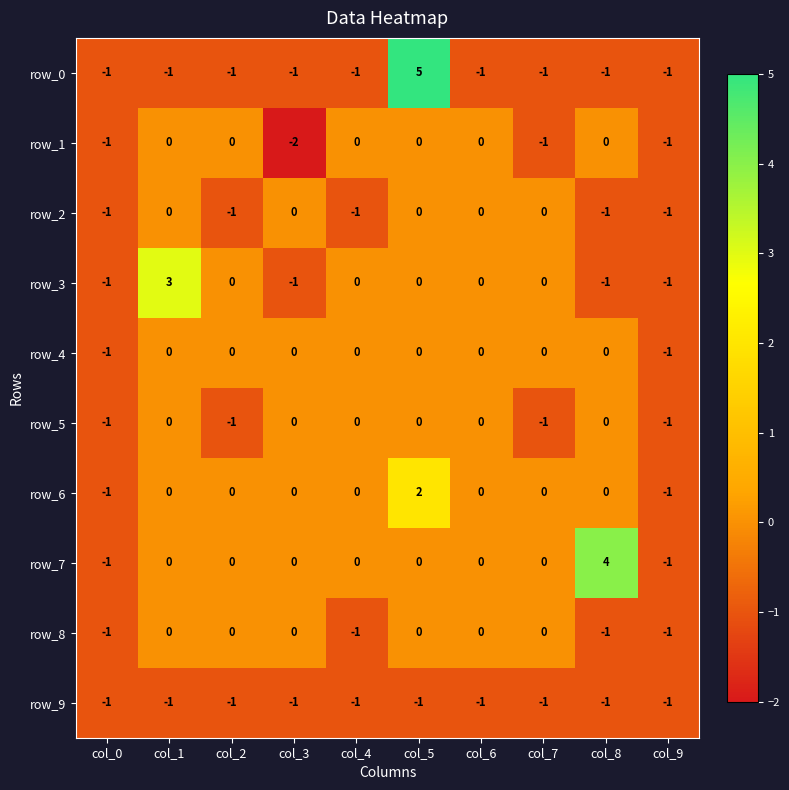

How many row_0 values are between -1 and 0?

9